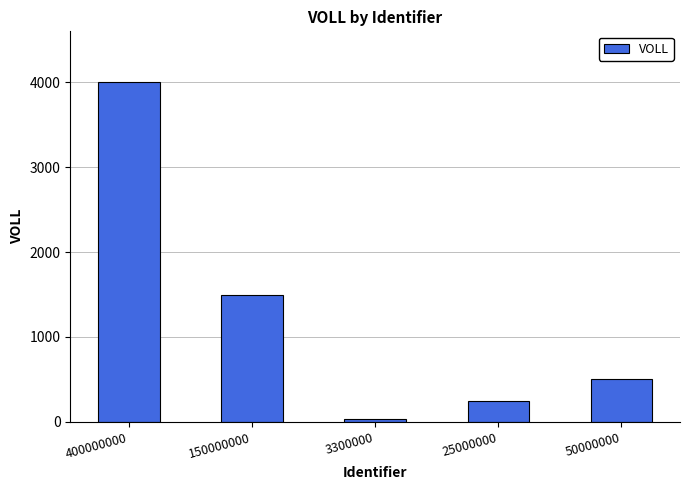

List the labels in order of value, smallest first.

3300000, 25000000, 50000000, 150000000, 400000000